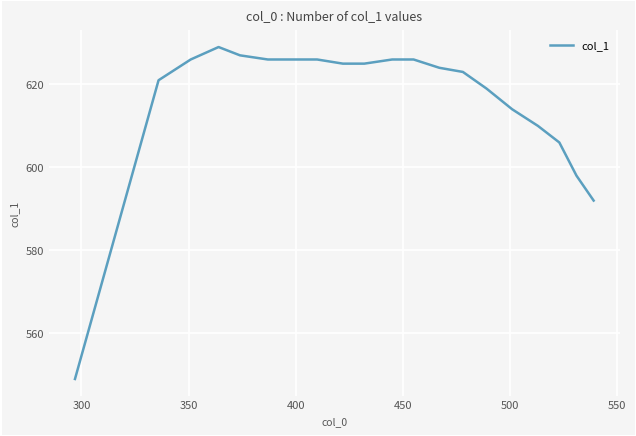

Does the chart display data point markers on the line(s)?

No